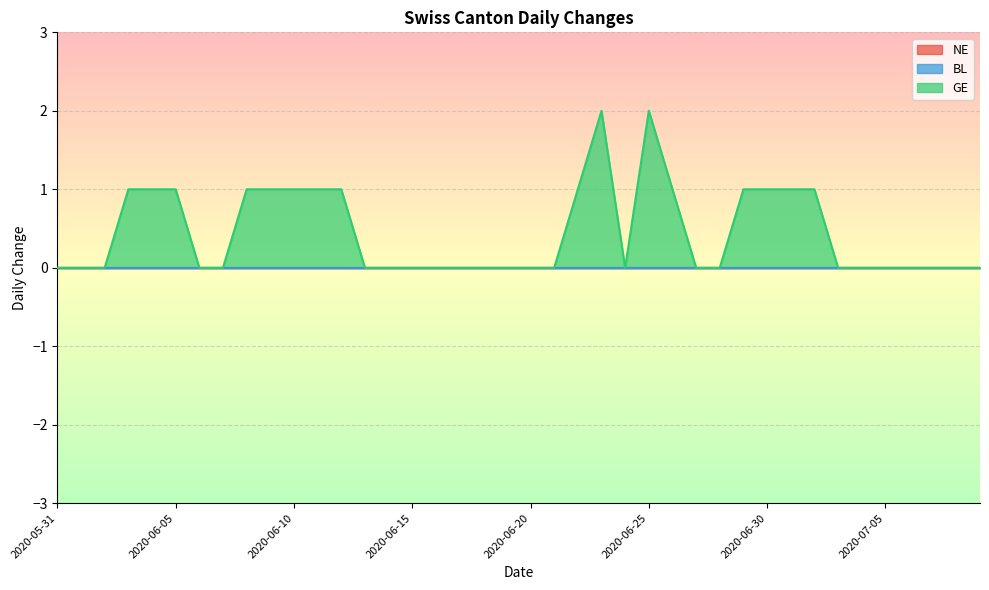

Is it true that NE equals 0 at 2020-06-16?

True